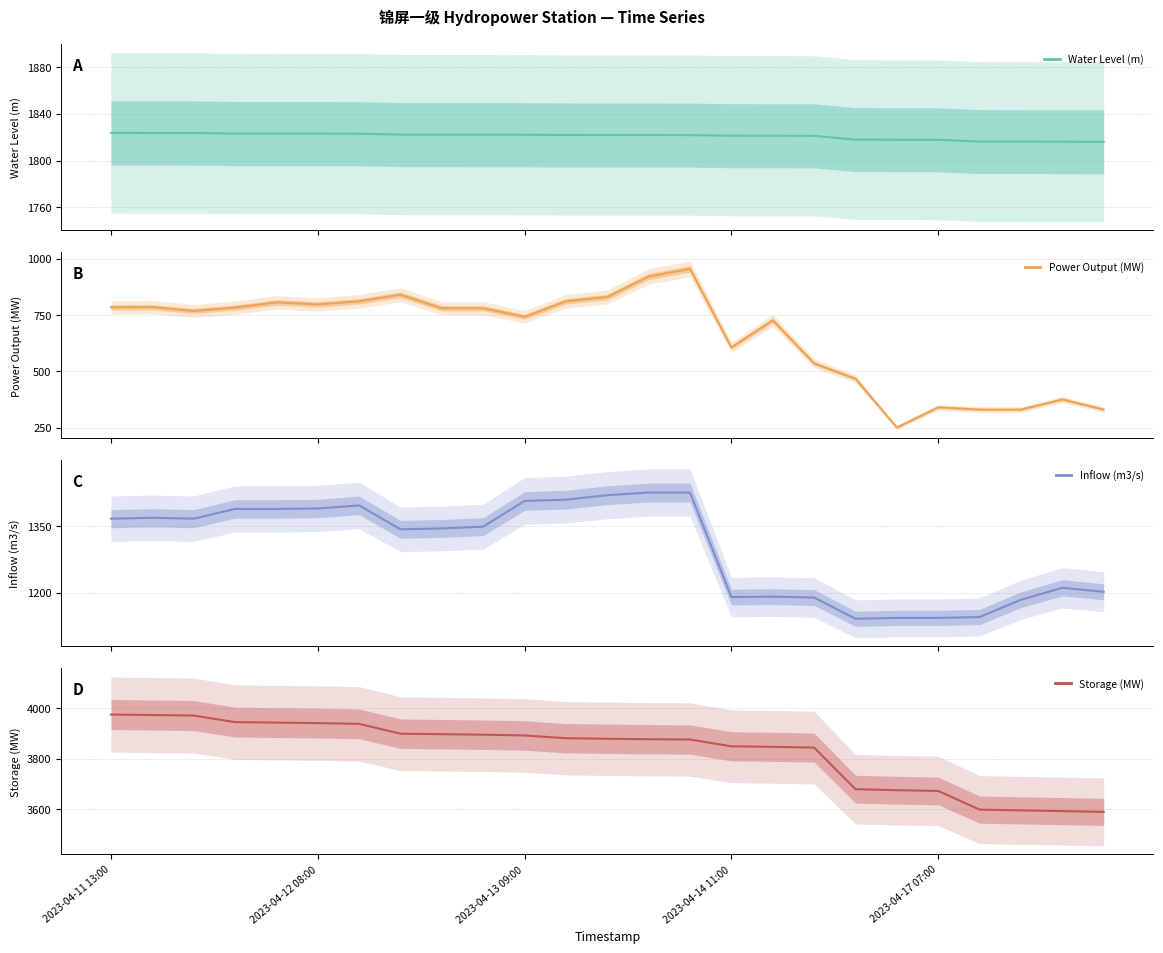

What are all the series names shown in the legend?

Water Level (m), Power Output (MW), Inflow (m3/s), Storage (MW)